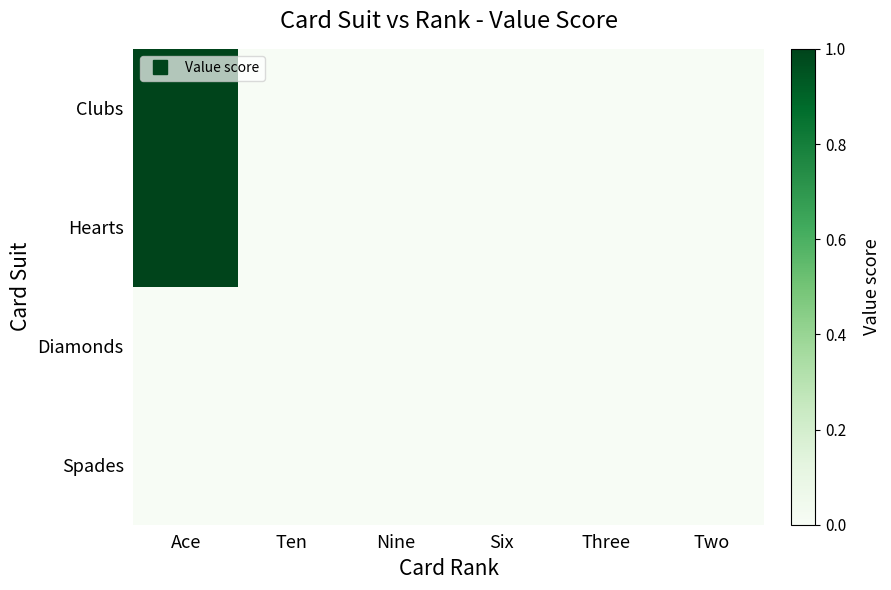

Reading right to left, extract all data points from this chart.

Clubs: Two=0	Three=0	Six=0	Nine=0	Ten=0	Ace=1
Hearts: Two=0	Three=0	Six=0	Nine=0	Ten=0	Ace=1
Diamonds: Two=0	Three=0	Six=0	Nine=0	Ten=0	Ace=0
Spades: Two=0	Three=0	Six=0	Nine=0	Ten=0	Ace=0